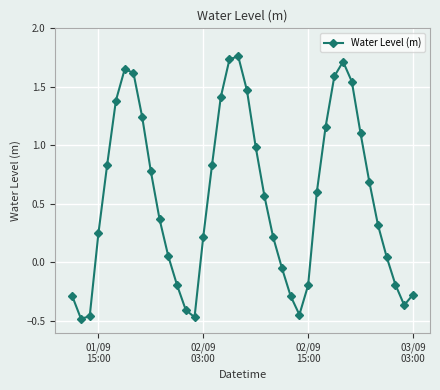

How many points are lower than both their immediate neighbors (excluding endpoints)?

4